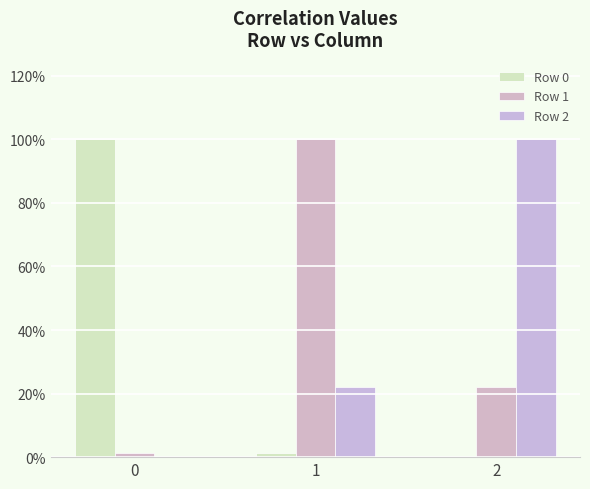

How many bars are there in each group?

3